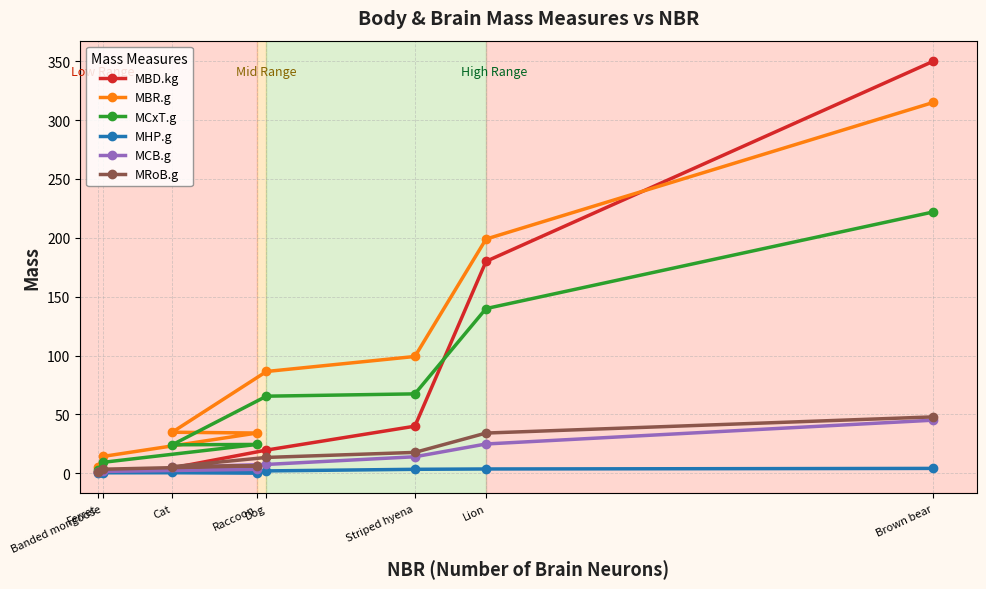

What is the sum of the MBD.kg values at Ferret and Banded mongoose?

2.3